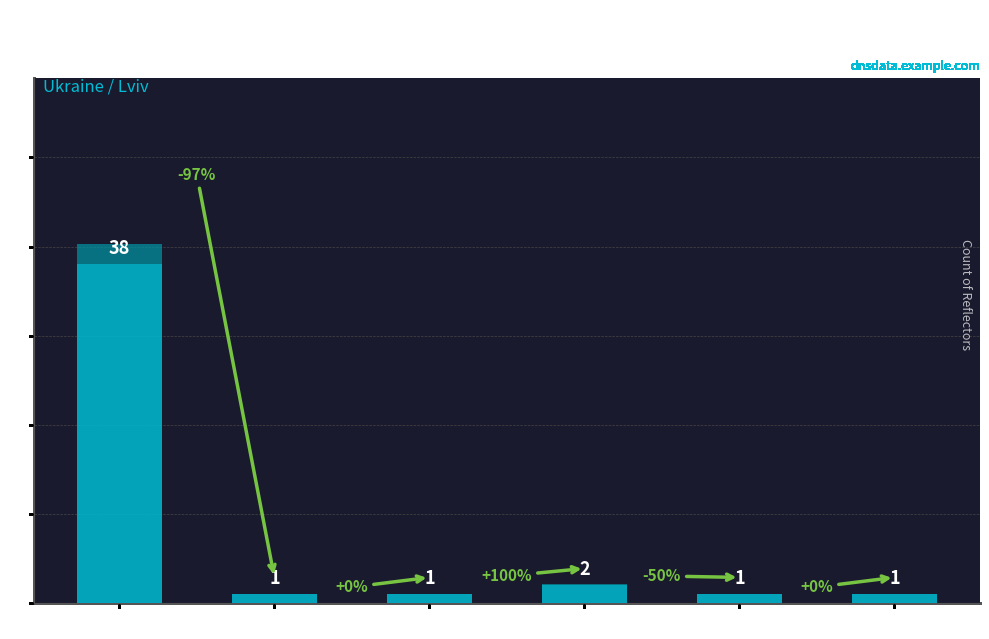

True or false: the data shows 1 at Zolochiv.

True